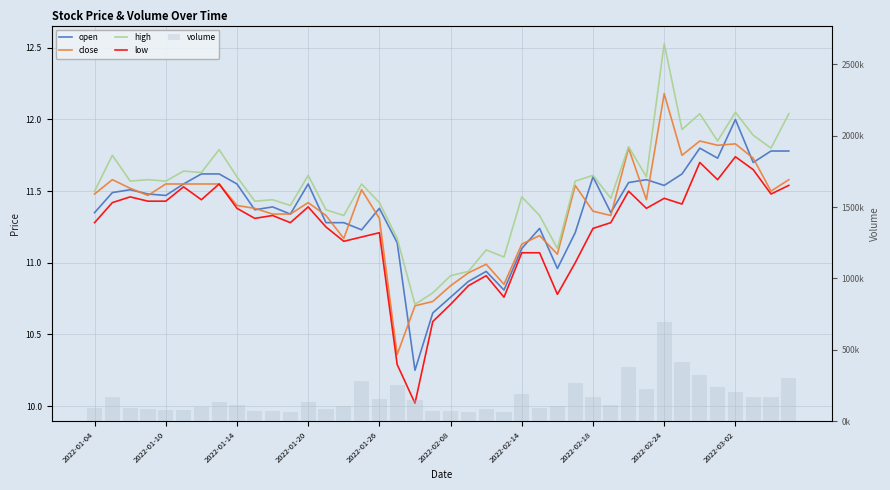

What position from the left is 15?

16